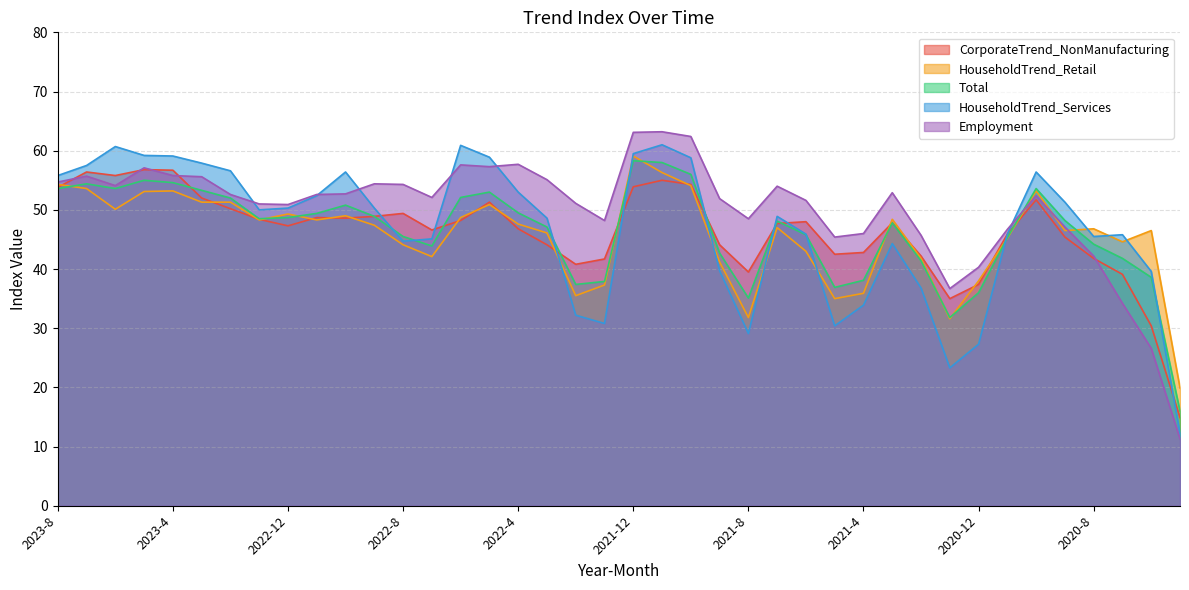

Is the value of Total at 2023-6 greater than the value of HouseholdTrend_Services at 2022-2?

Yes